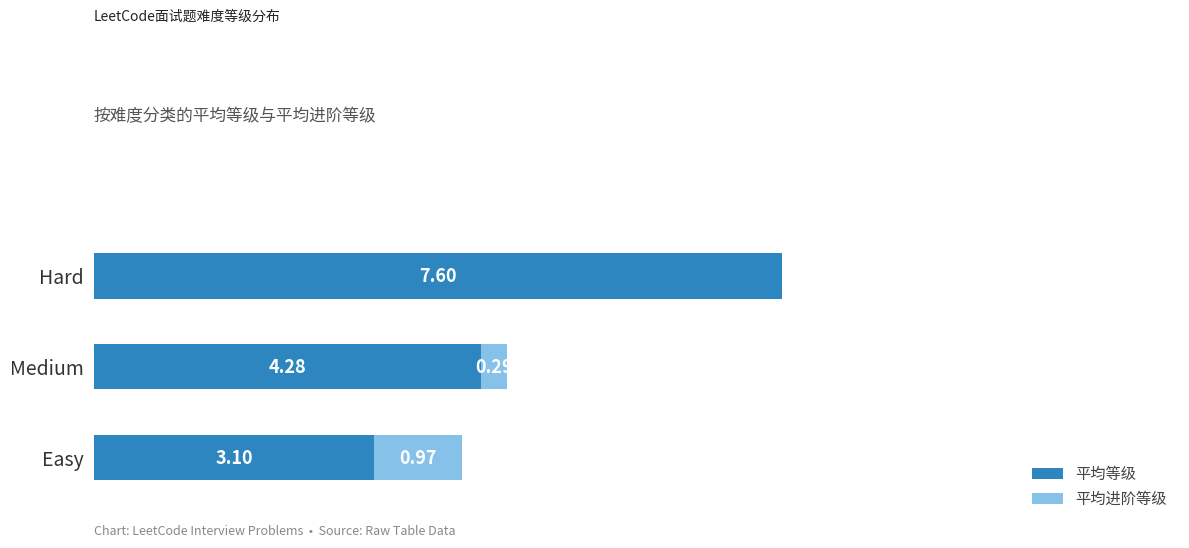

At which category is the sum across all series the highest?

Hard